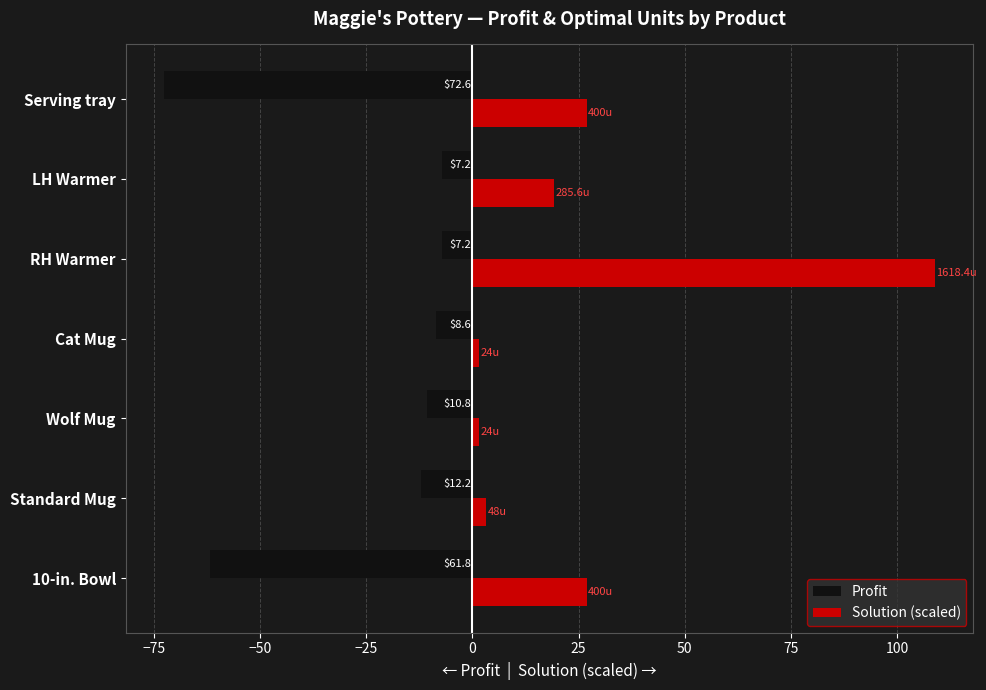

What are all the series names shown in the legend?

Profit, Solution (scaled)